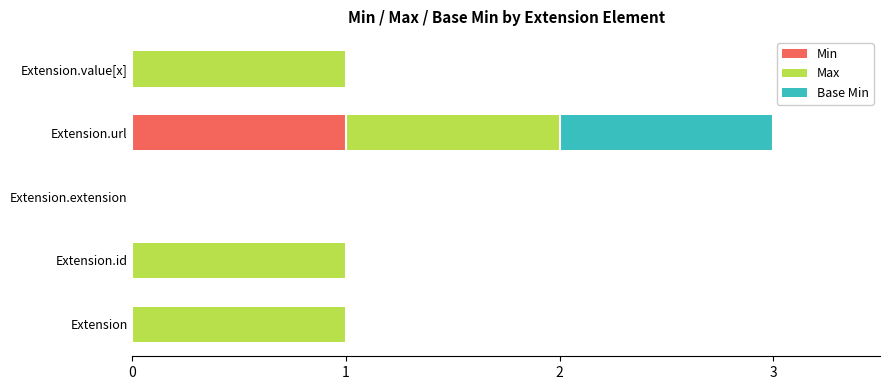

At which label does Min reach its peak?

Extension.url